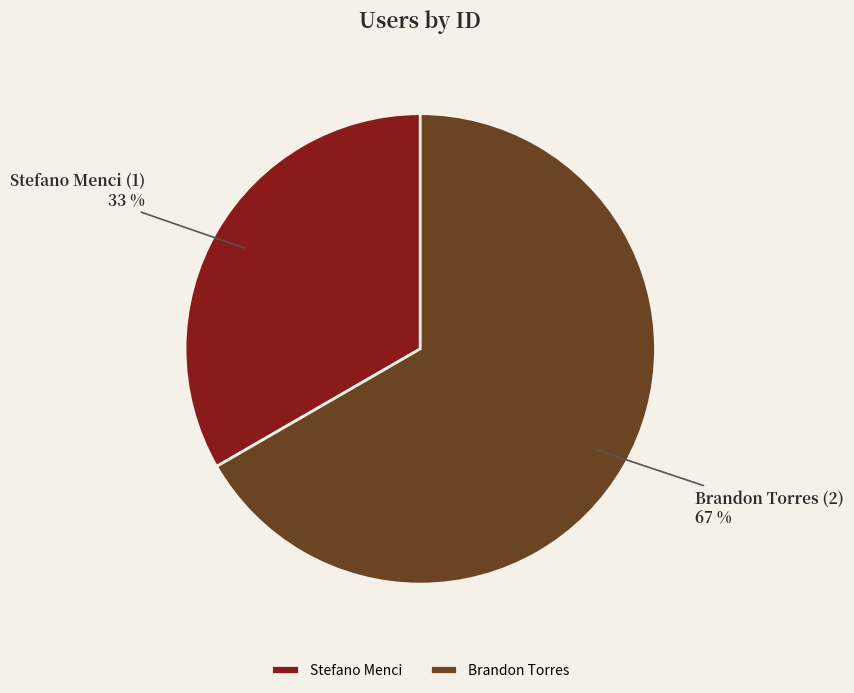

Does any single category account for the majority?

Yes